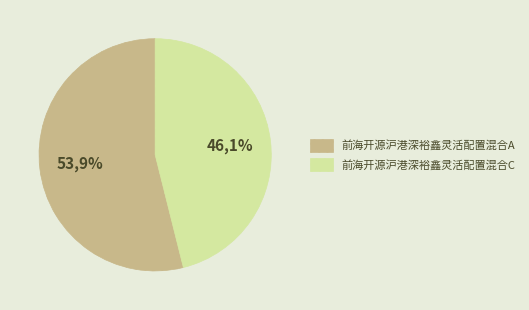

What percentage is NOT represented by 前海开源沪港深裕鑫灵活配置混合C?

53.9%